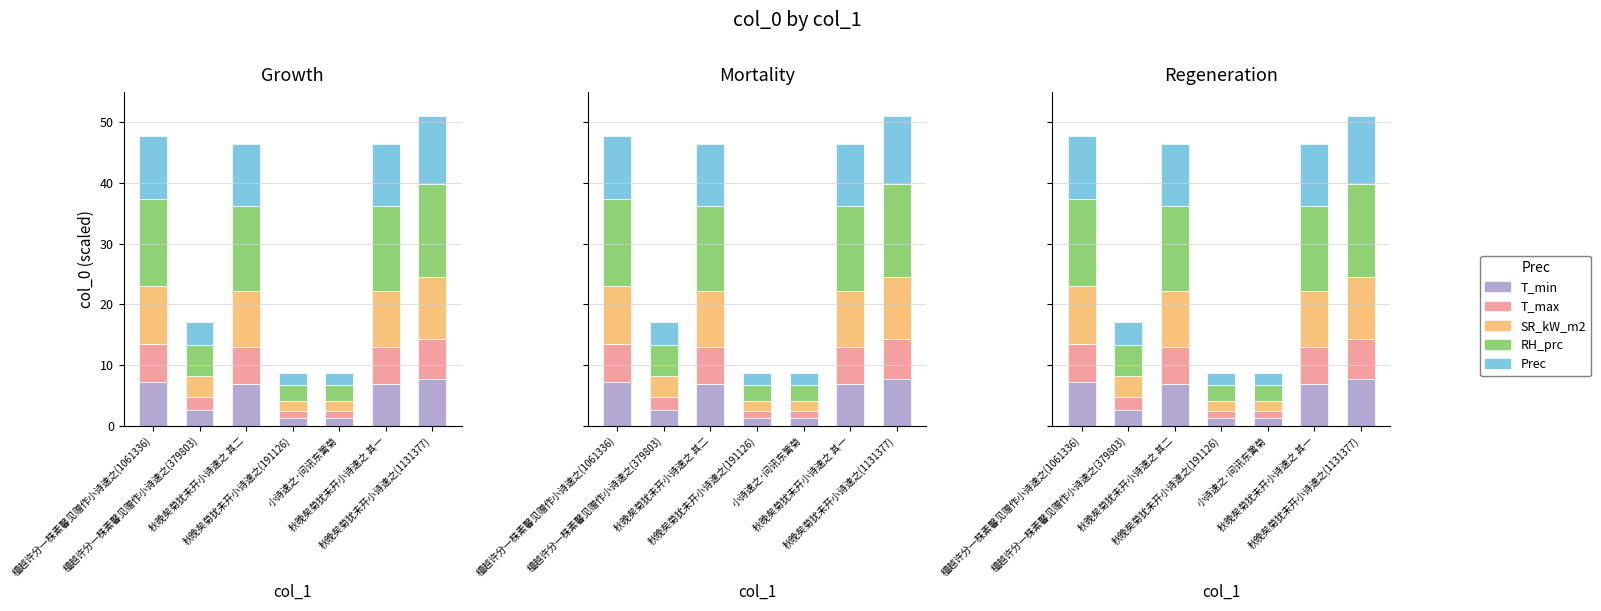

How many groups of bars are there?

7